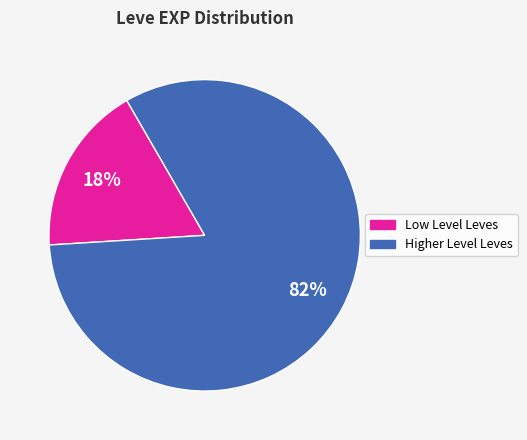

To the nearest percent, what is the average slice percentage?

50%